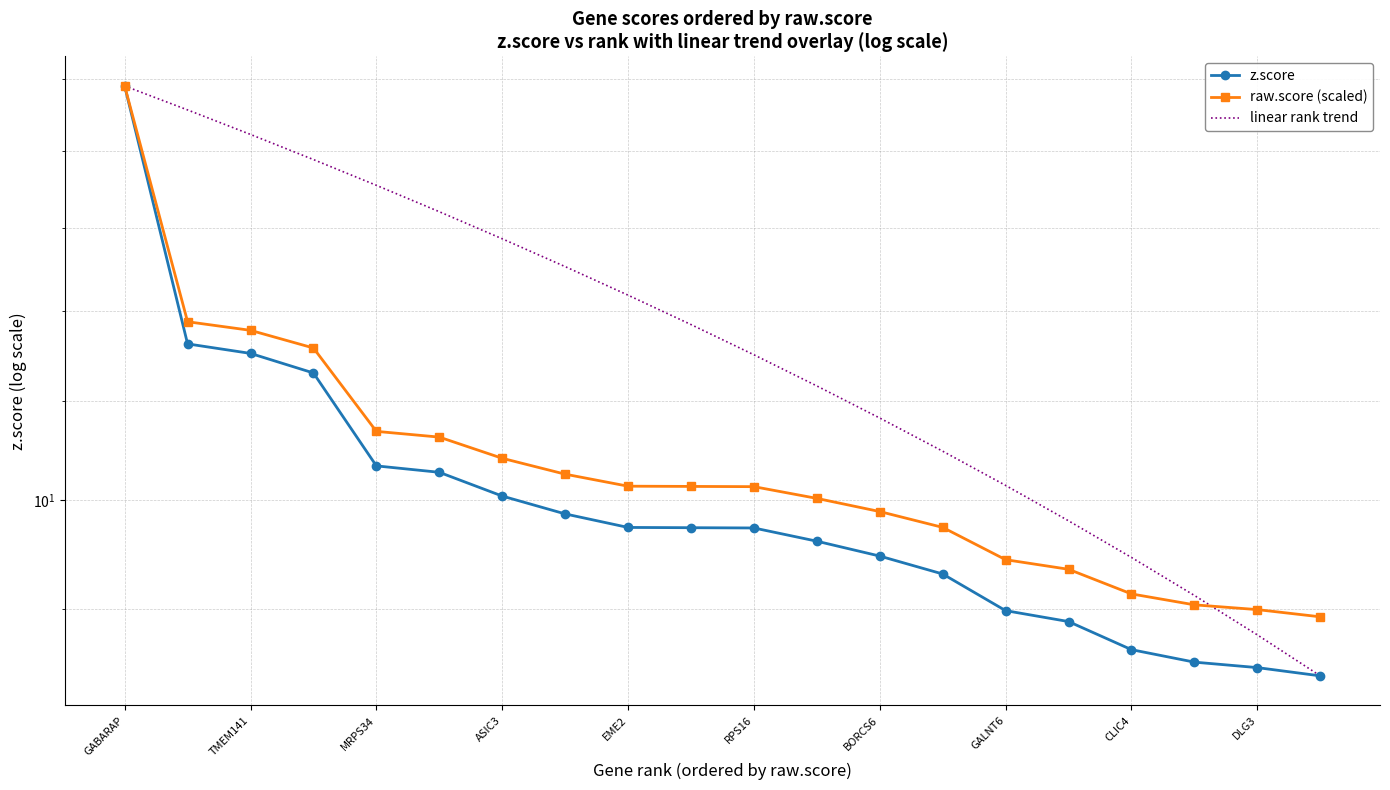

Which series has the largest range (max minus min)?

z.score